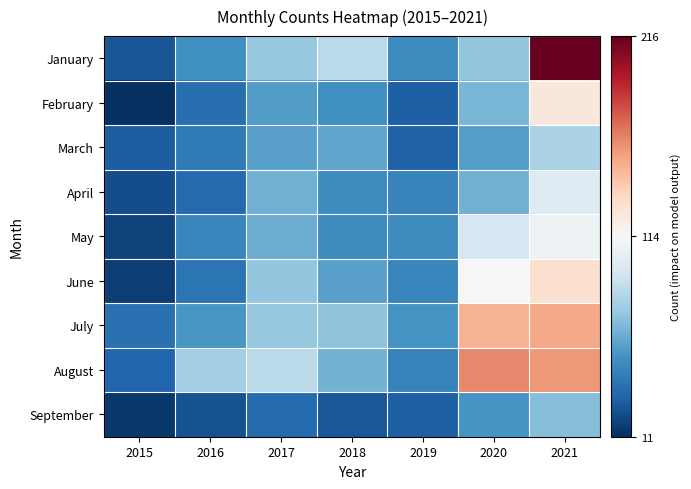

Which category has the highest value across all series?

2021